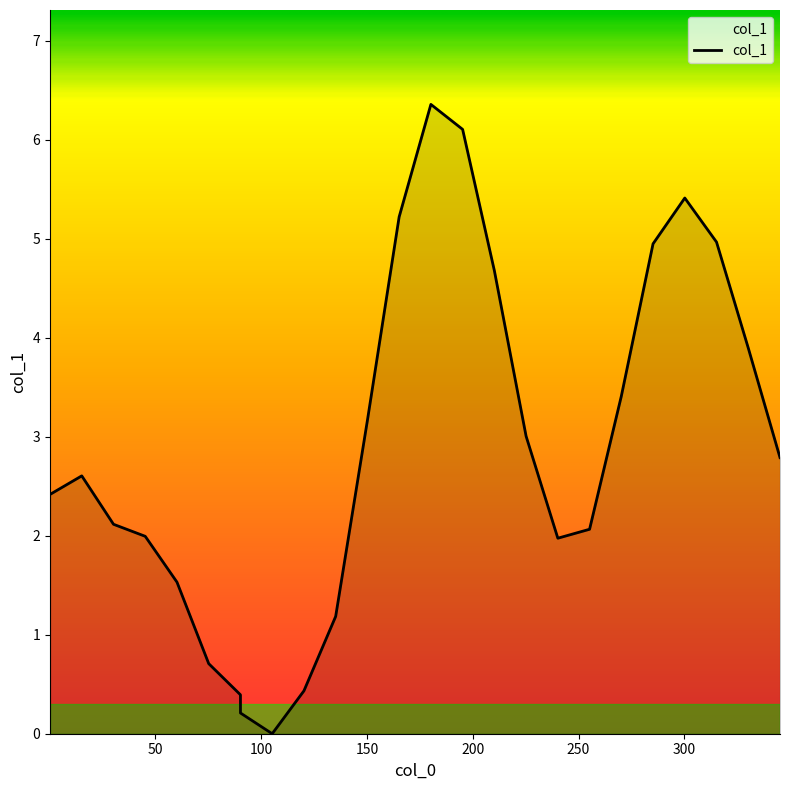

What is the difference between the maximum and minimum values?

6.4